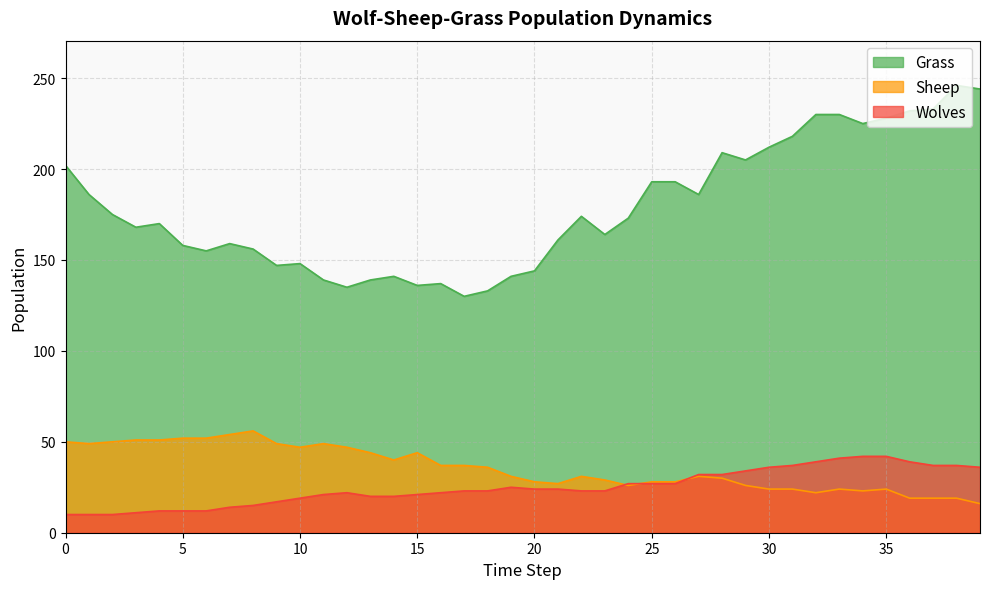

What is the difference between the maximum and minimum values in the Grass series?

116